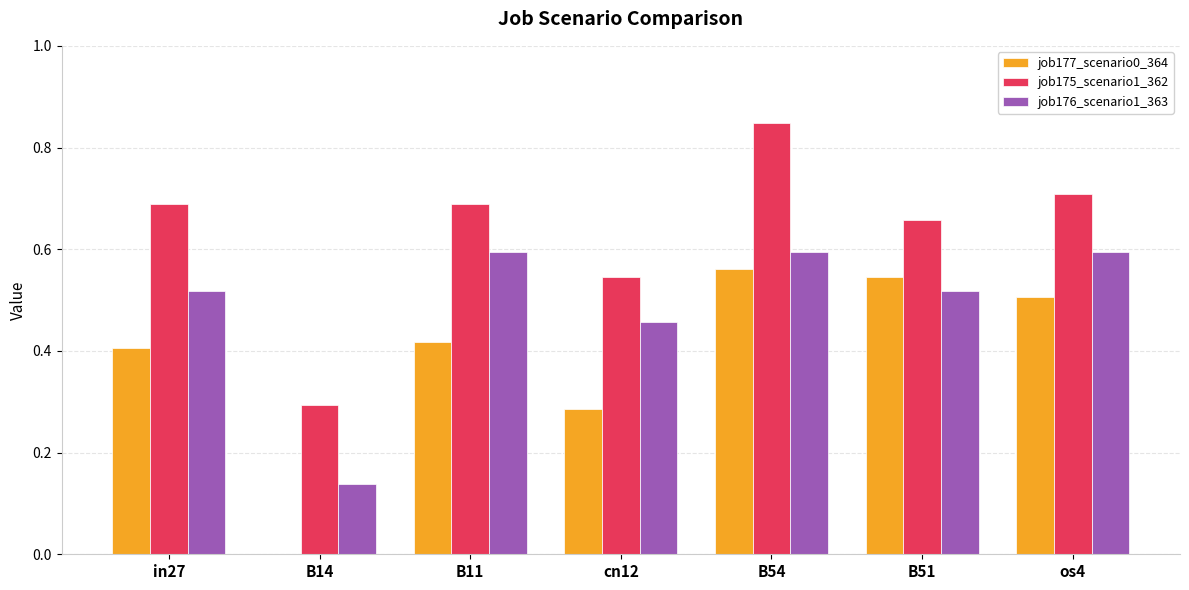

The job176_scenario1_363 series shows 0.2 at cn12. True or false?

False